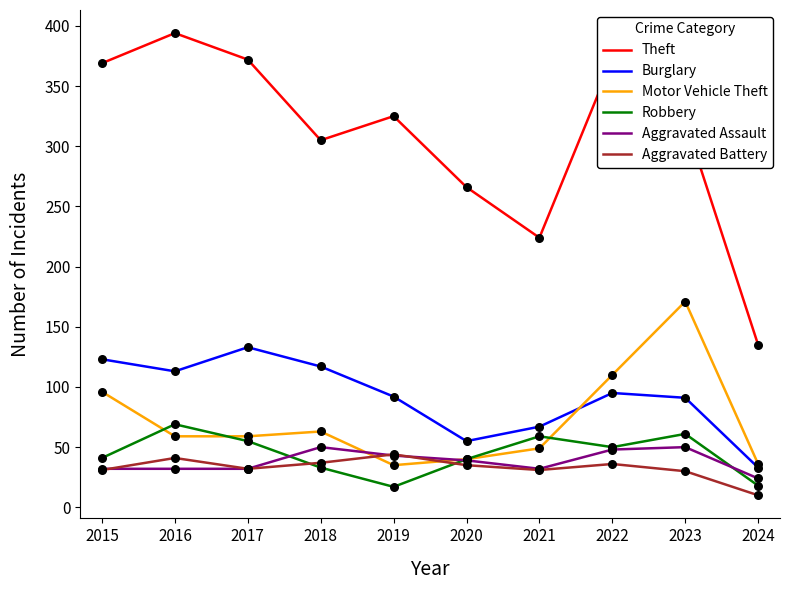

Between 2018 and 2020, which series saw the biggest shift?

Burglary